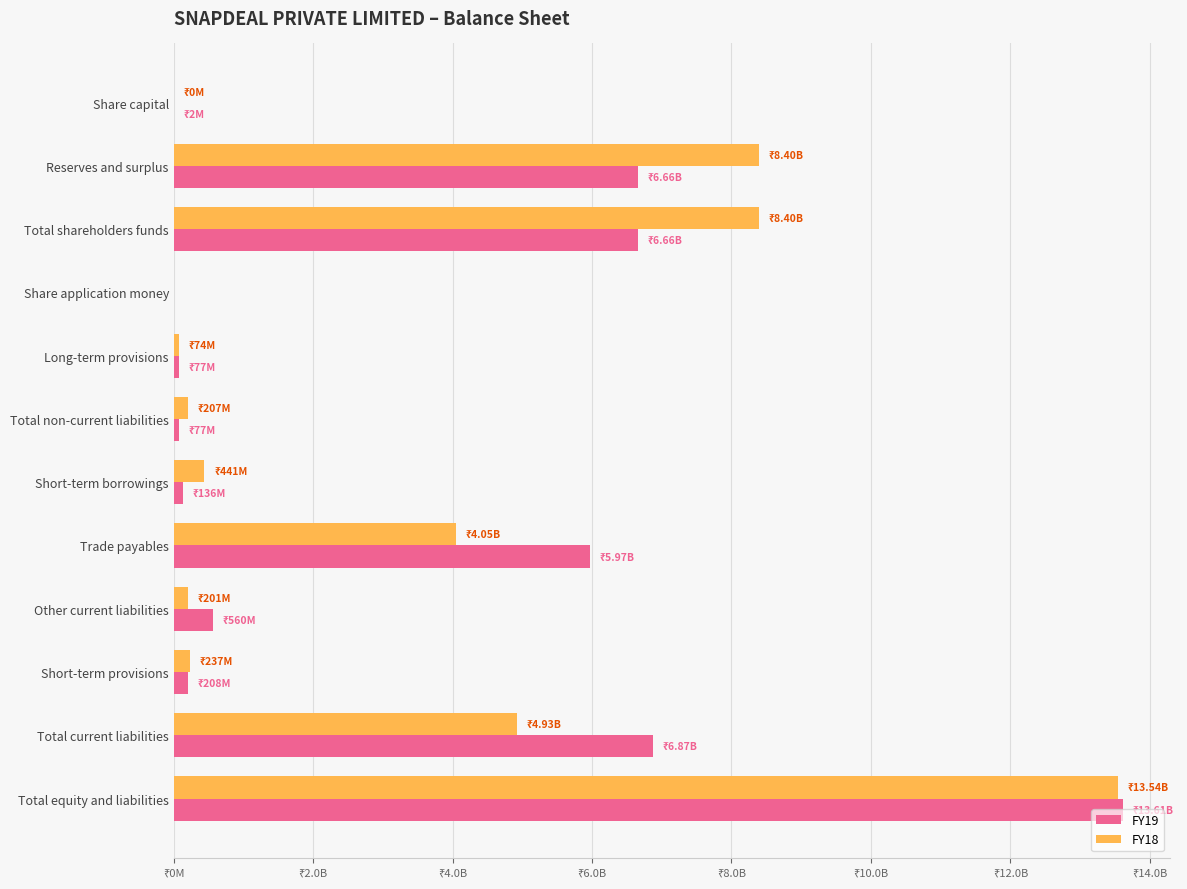

How many values in FY18 are above zero?

11